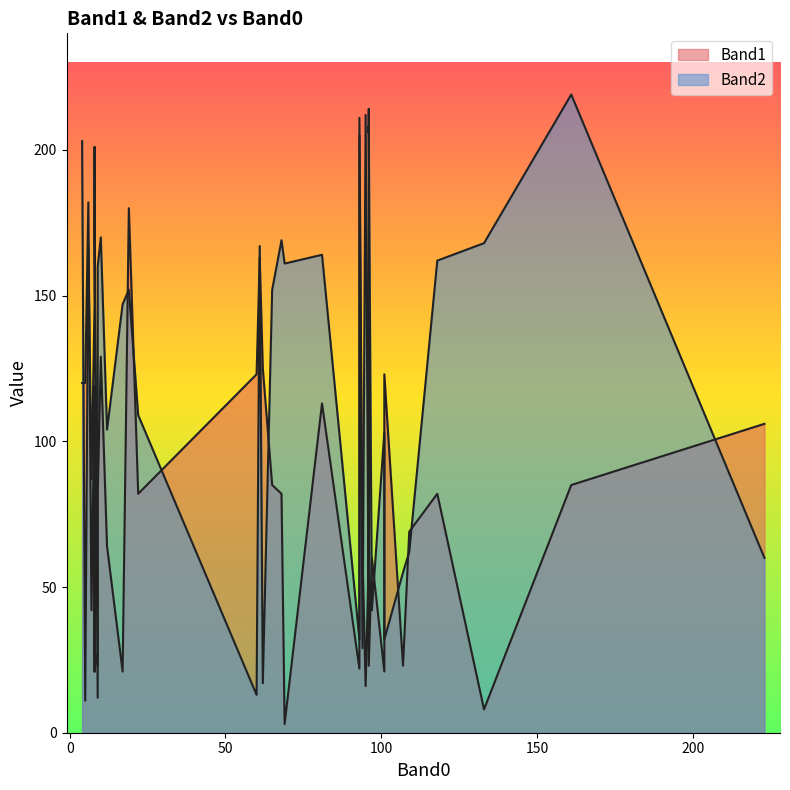

True or false: Band2 has more than 1 points higher than both neighbors.

True